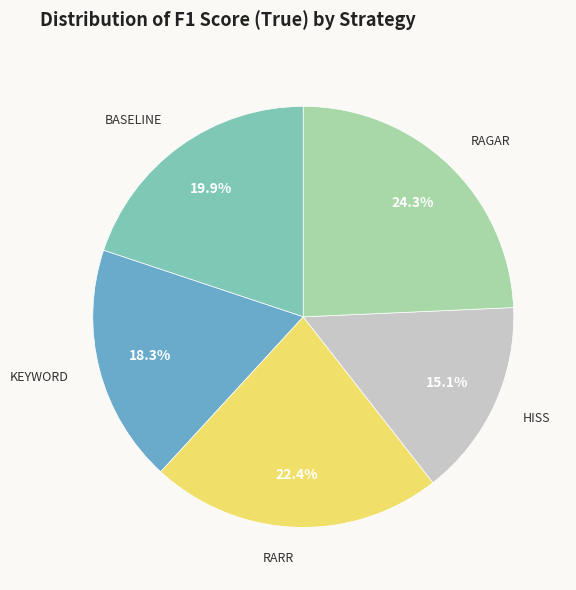

What percentage do RARR and BASELINE together represent?

42.3%